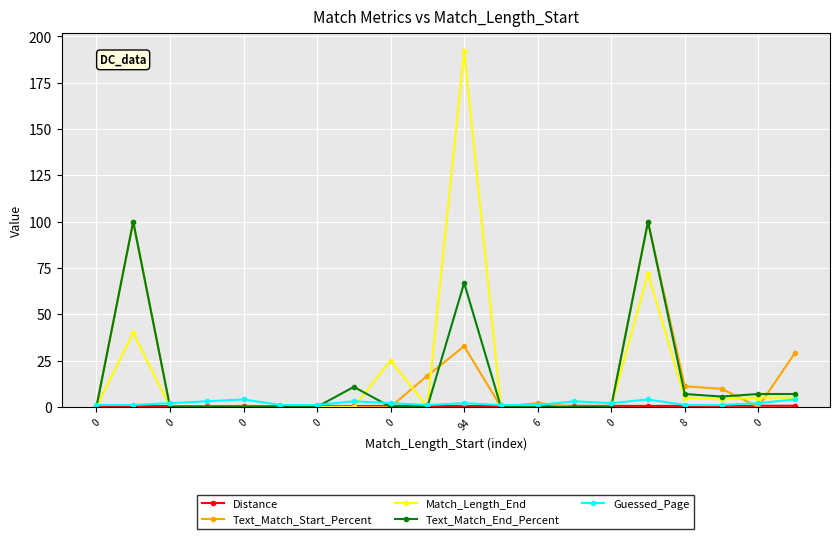

Which series has the largest range (max minus min)?

Match_Length_End